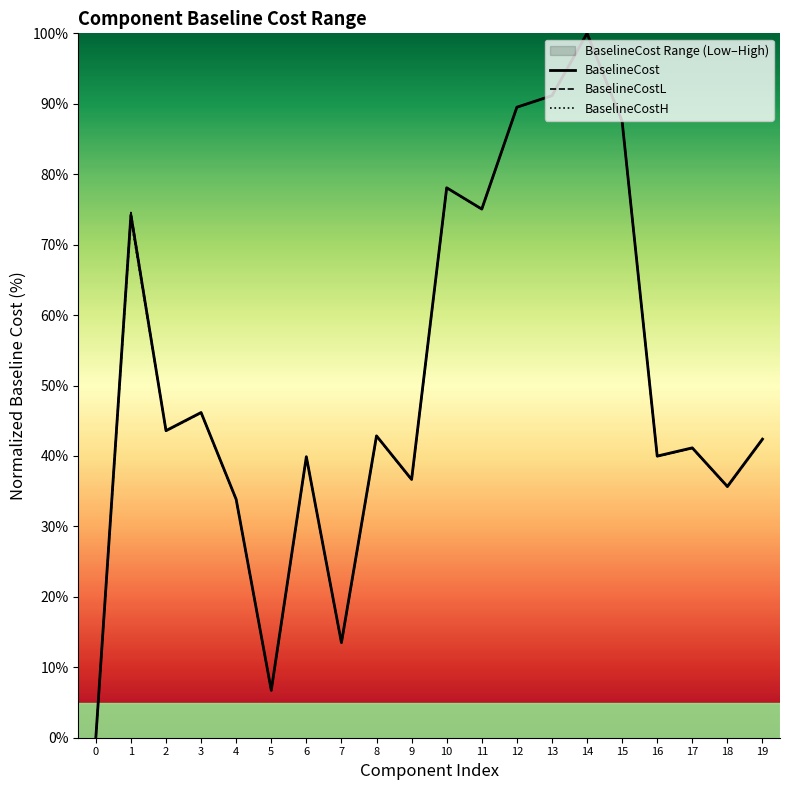

Which series has the widest spread of values?

BaselineCost